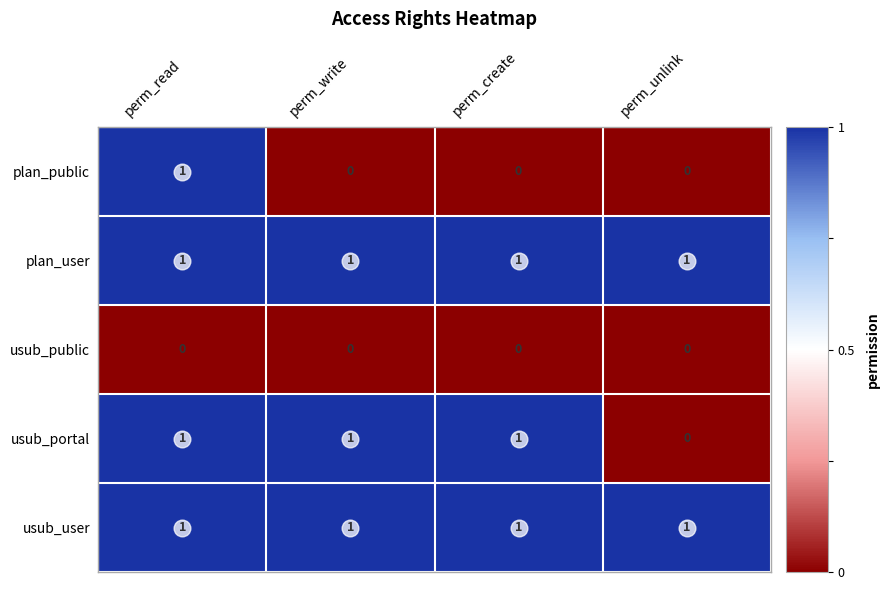

At which label is usub_portal closest to 0?

perm_unlink